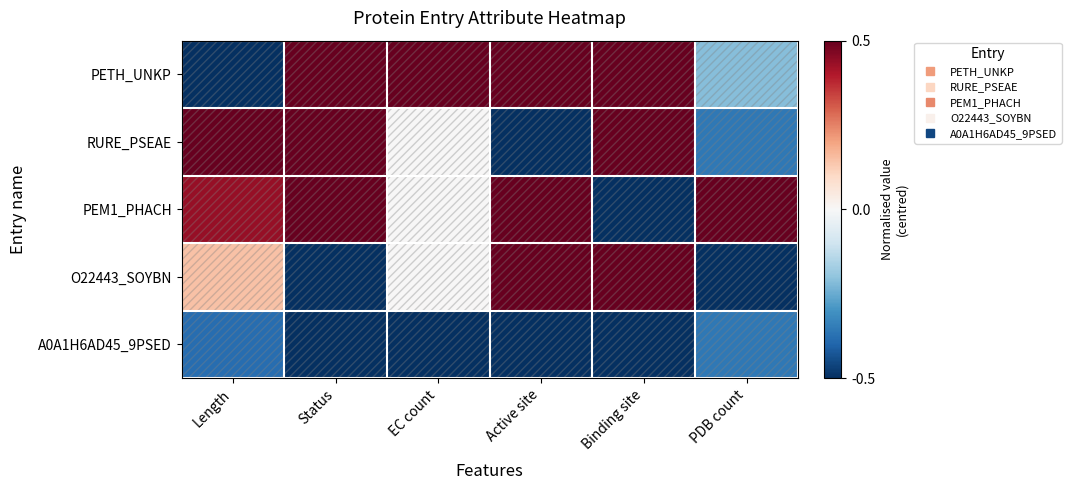

At EC count, list the series in order from smallest to largest.

A0A1H6AD45_9PSED, RURE_PSEAE, PEM1_PHACH, O22443_SOYBN, PETH_UNKP